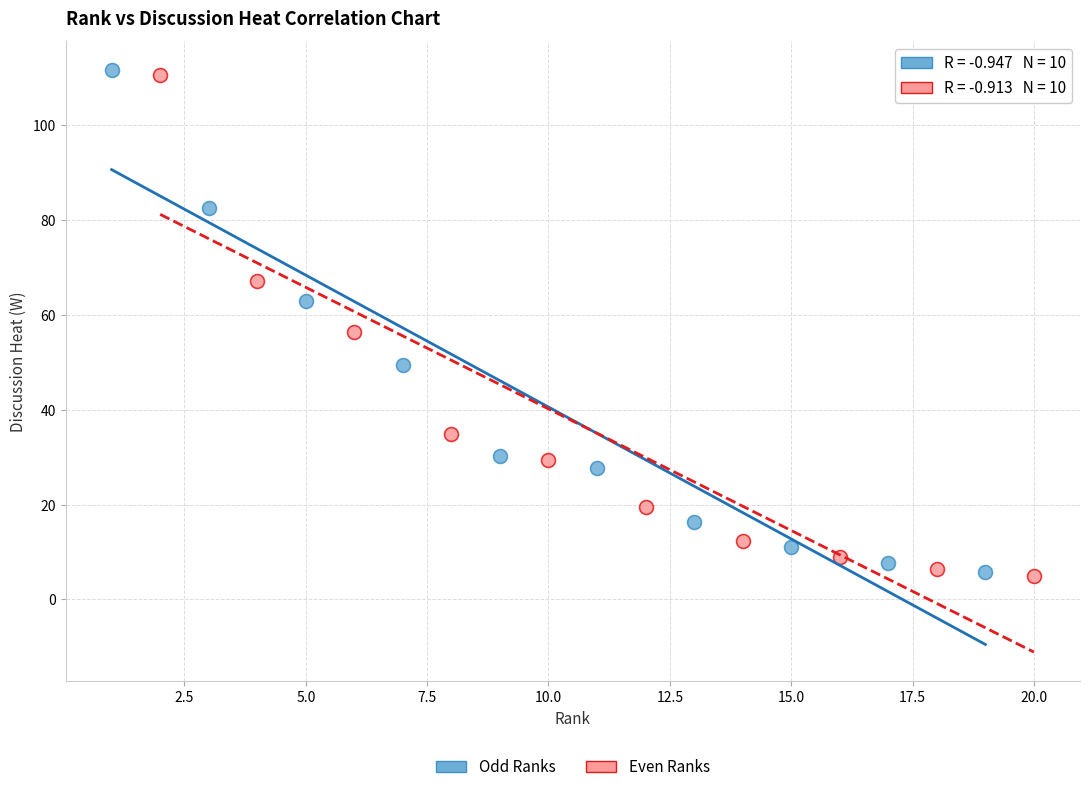

Which series has the largest Y range (max minus min)?

Even Ranks